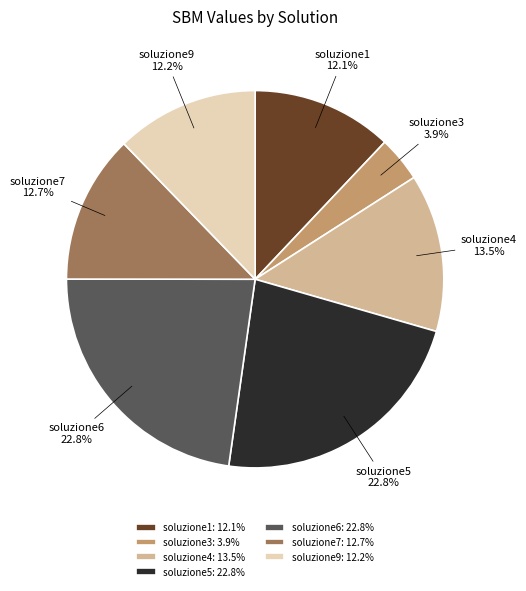

True or false: soluzione7 accounts for 13% of the total.

True